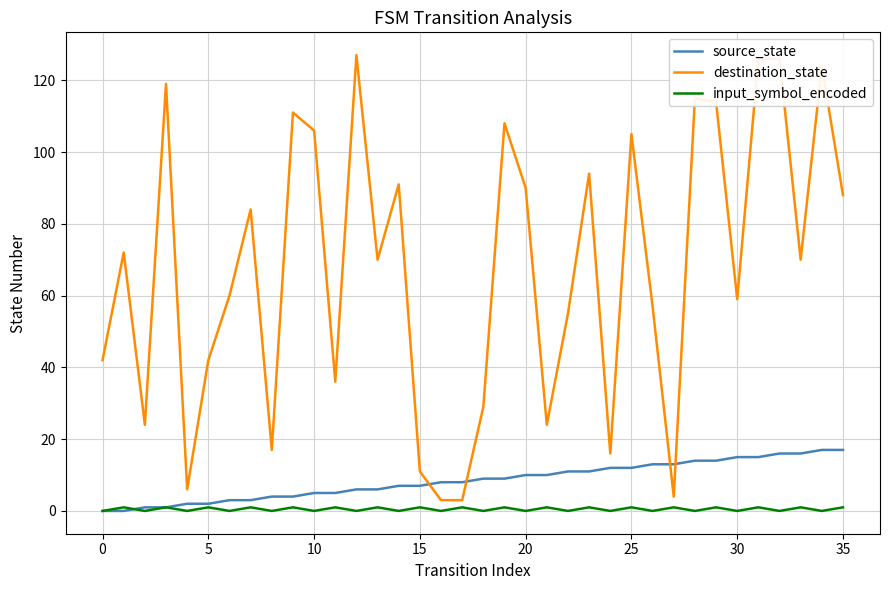

Which series has the widest spread of values?

destination_state